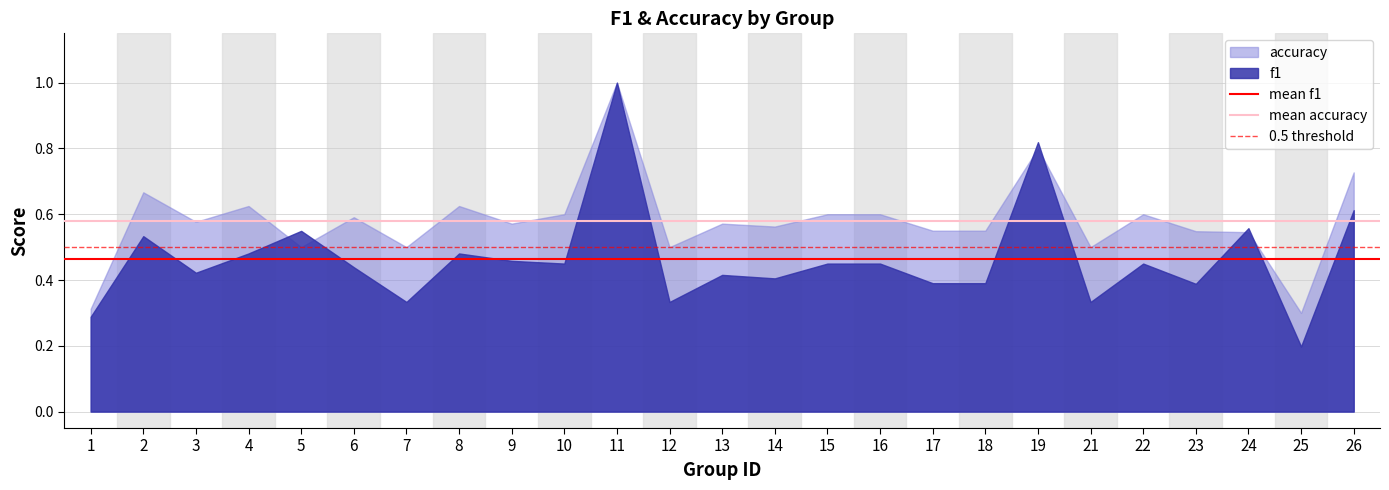

Between 2 and 1, which is larger?

2